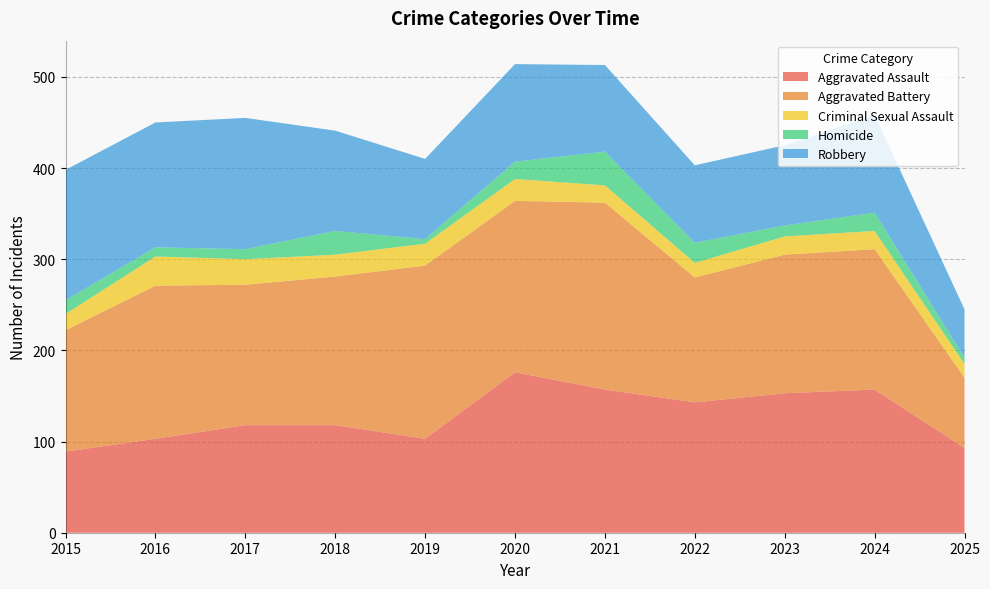

Reading left to right, extract all data points from this chart.

Aggravated Assault: 2015=89	2016=103	2017=118	2018=118	2019=103	2020=176	2021=157	2022=143	2023=153	2024=157	2025=93
Aggravated Battery: 2015=133	2016=168	2017=154	2018=163	2019=190	2020=188	2021=205	2022=137	2023=152	2024=154	2025=77
Criminal Sexual Assault: 2015=18	2016=32	2017=28	2018=24	2019=24	2020=24	2021=19	2022=16	2023=20	2024=20	2025=15
Homicide: 2015=15	2016=10	2017=11	2018=26	2019=5	2020=19	2021=37	2022=22	2023=12	2024=20	2025=7
Robbery: 2015=143	2016=137	2017=144	2018=110	2019=88	2020=107	2021=95	2022=85	2023=88	2024=107	2025=53